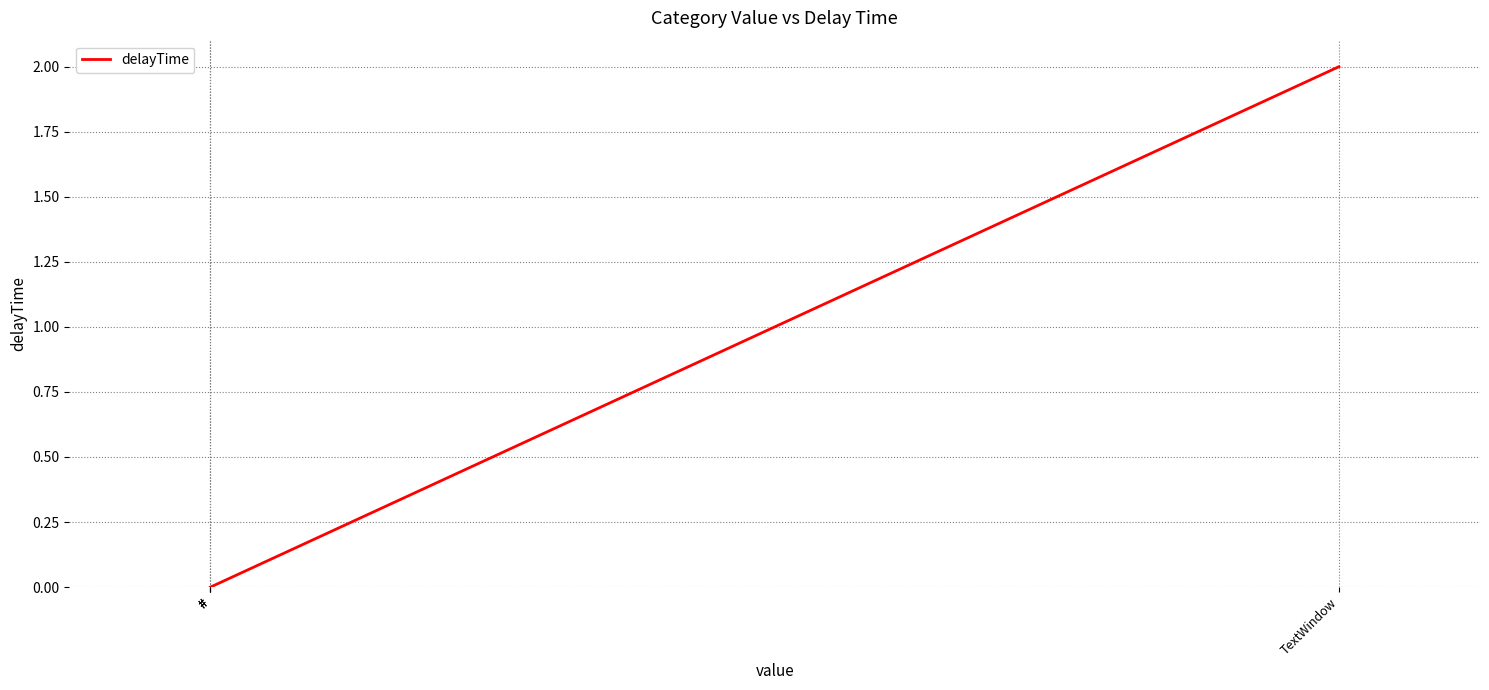

List the labels in order of value, largest first.

TextWindow, #, #, #